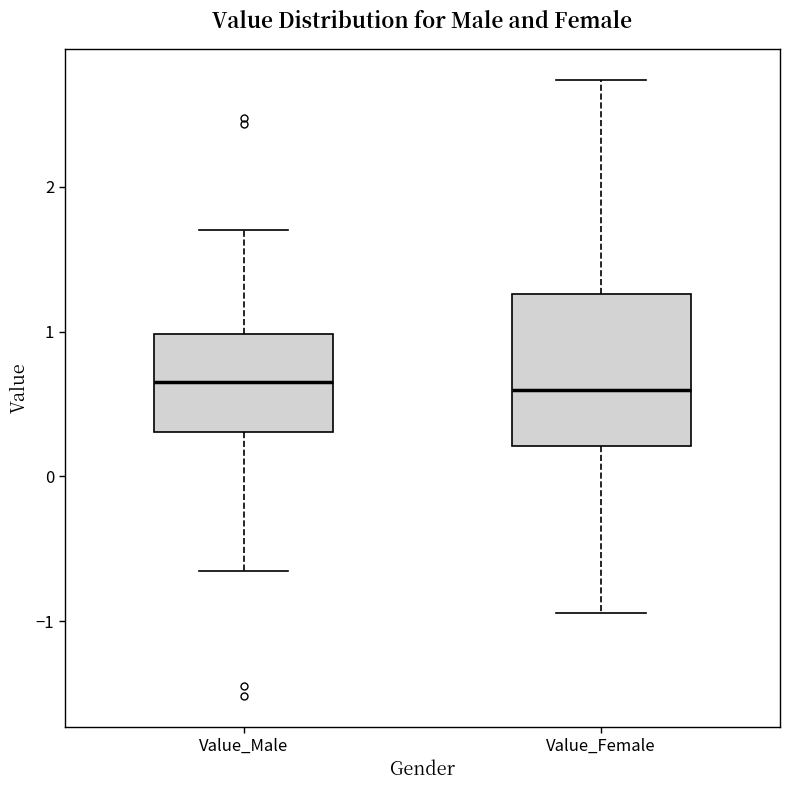

Where is the upper edge of the box for Value_Male on the y-axis? The values are not printed on the chart, so give them approximately, as read against the axis.

1.0